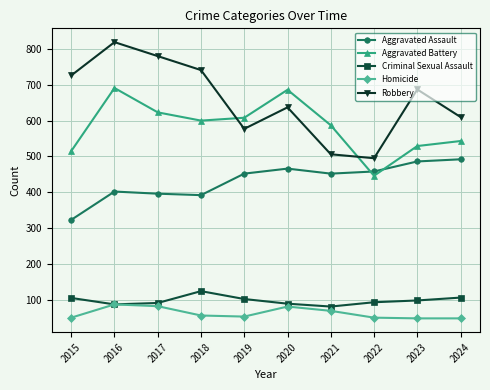

Does the chart have visible grid lines?

Yes